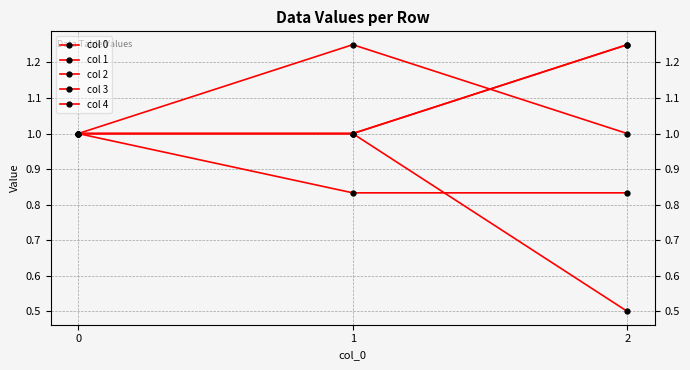

At how many categories does at least one series exceed 0?

3